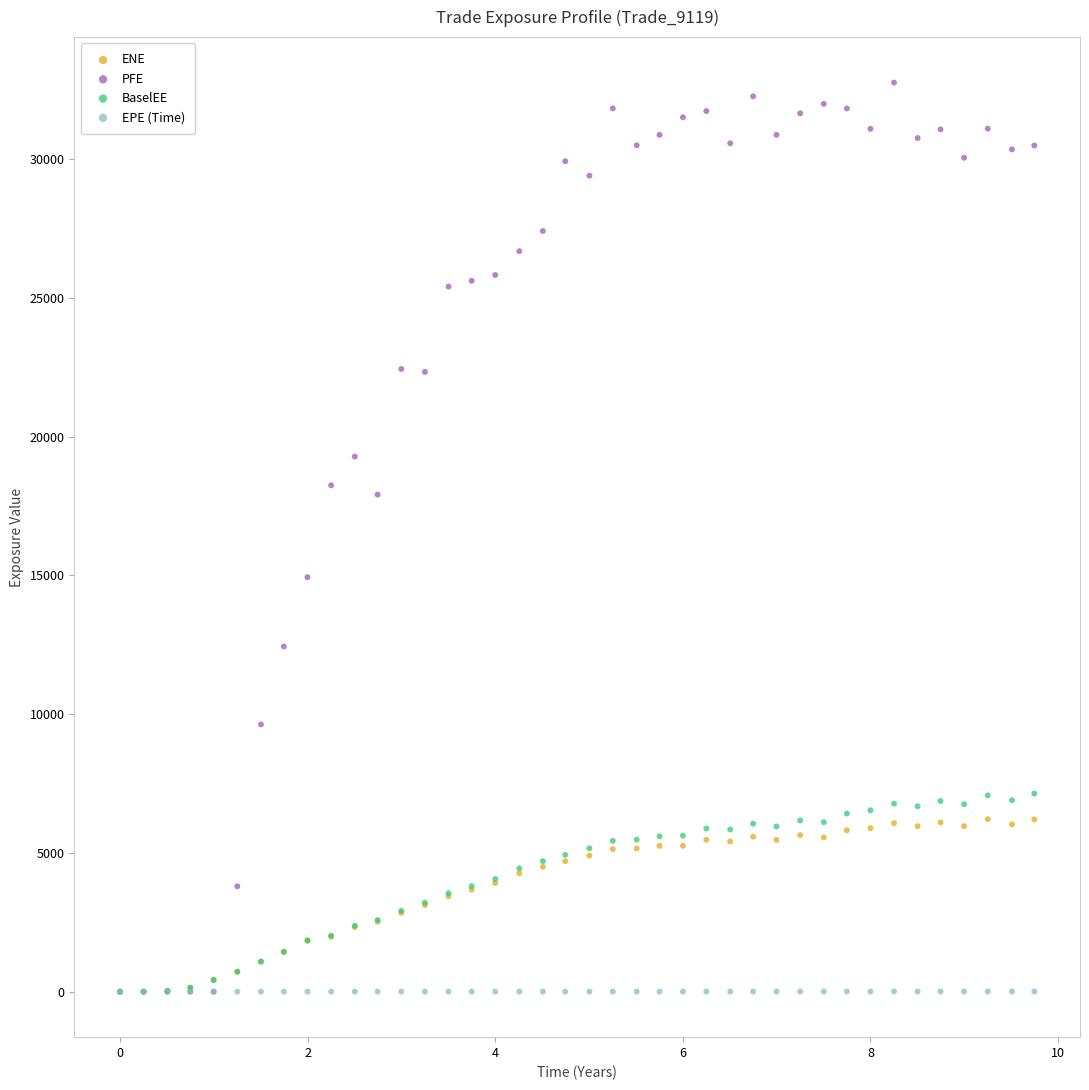

Which series reaches the maximum Y coordinate?

PFE